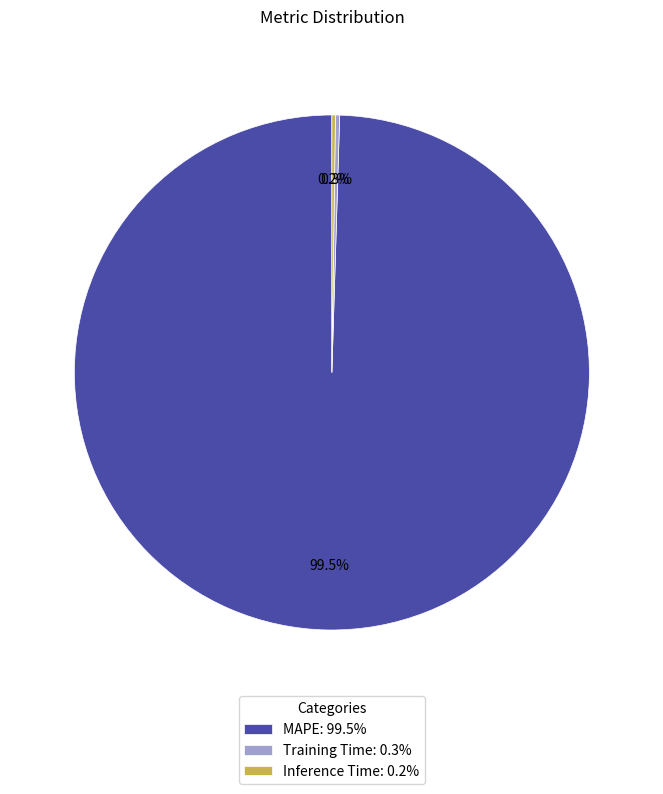

Does MAPE: 99.5% represent more than half of the total?

Yes